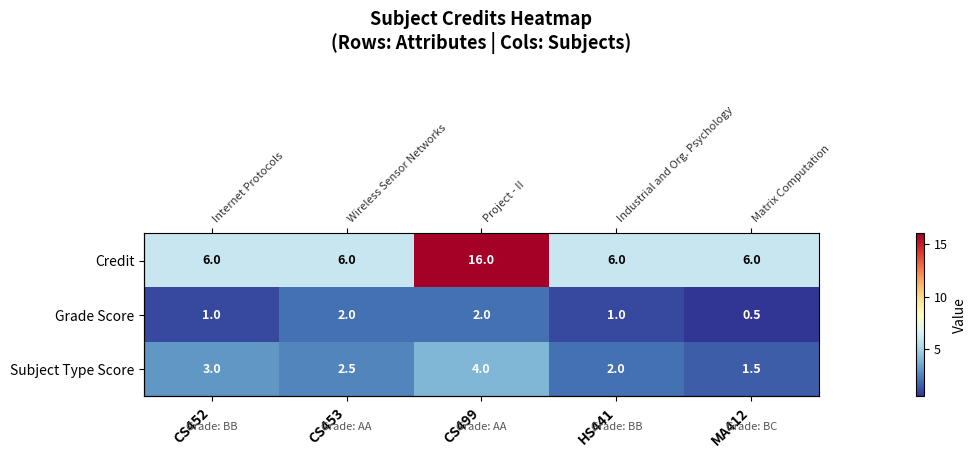

List the labels in order of Subject Type Score value, largest first.

CS499, CS452, CS453, HS441, MA412